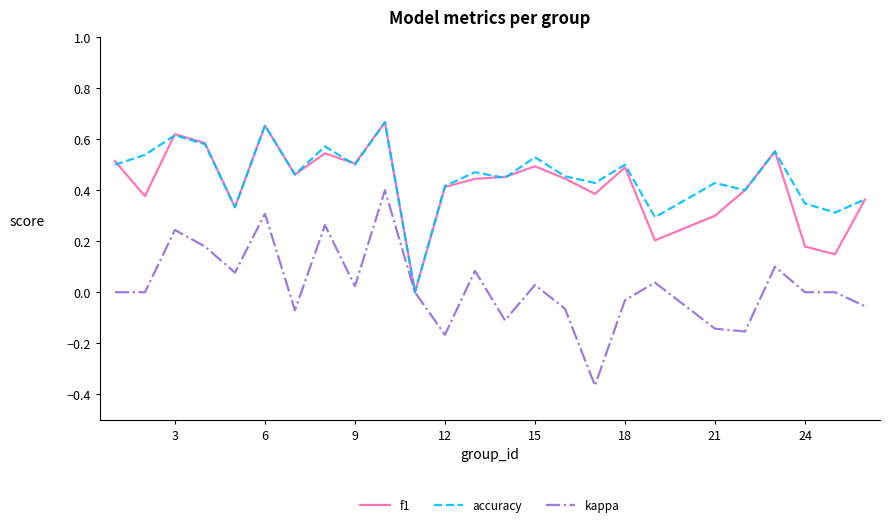

Does the chart display data point markers on the line(s)?

No